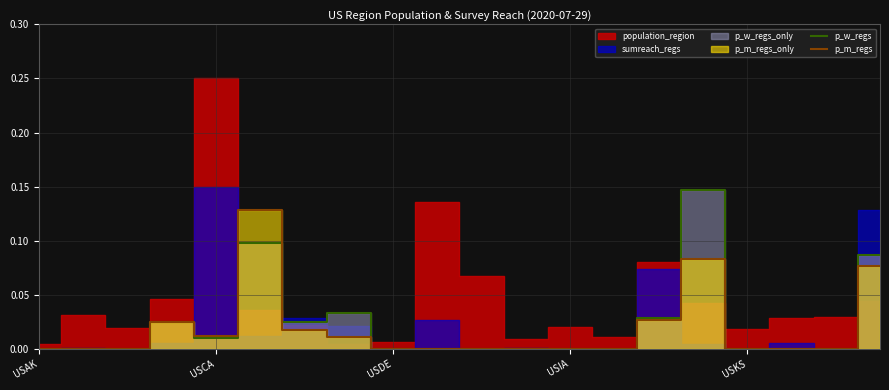

At which label does p_w_regs reach its peak?

15